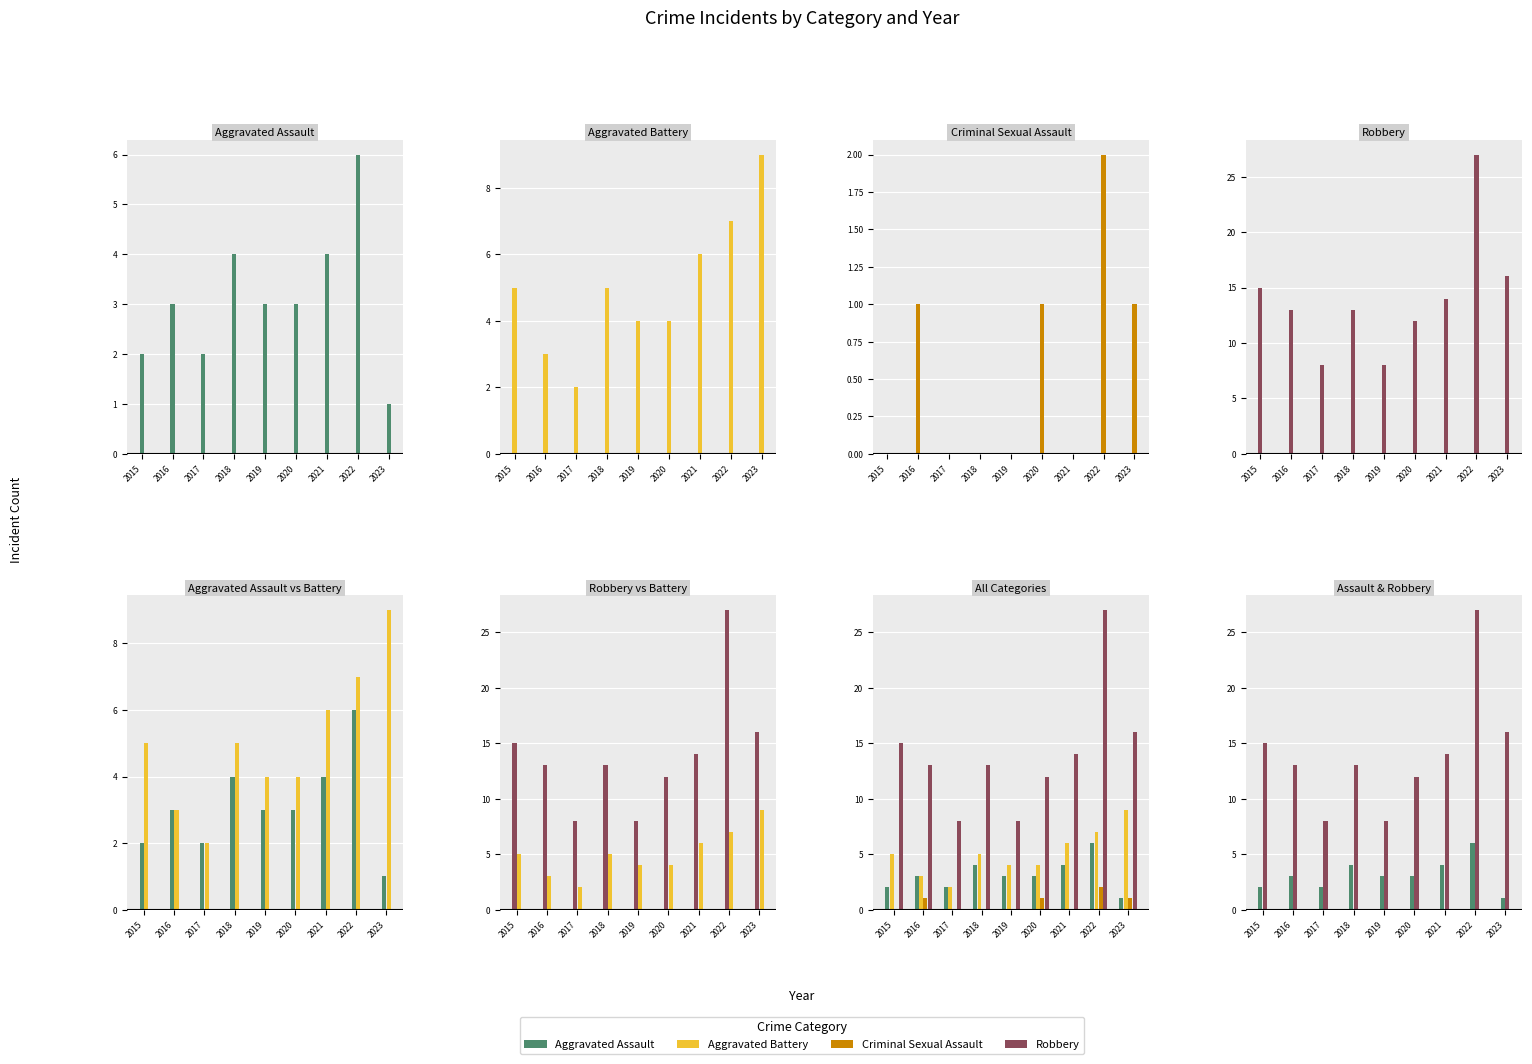

At how many categories does at least one series exceed 16?

1